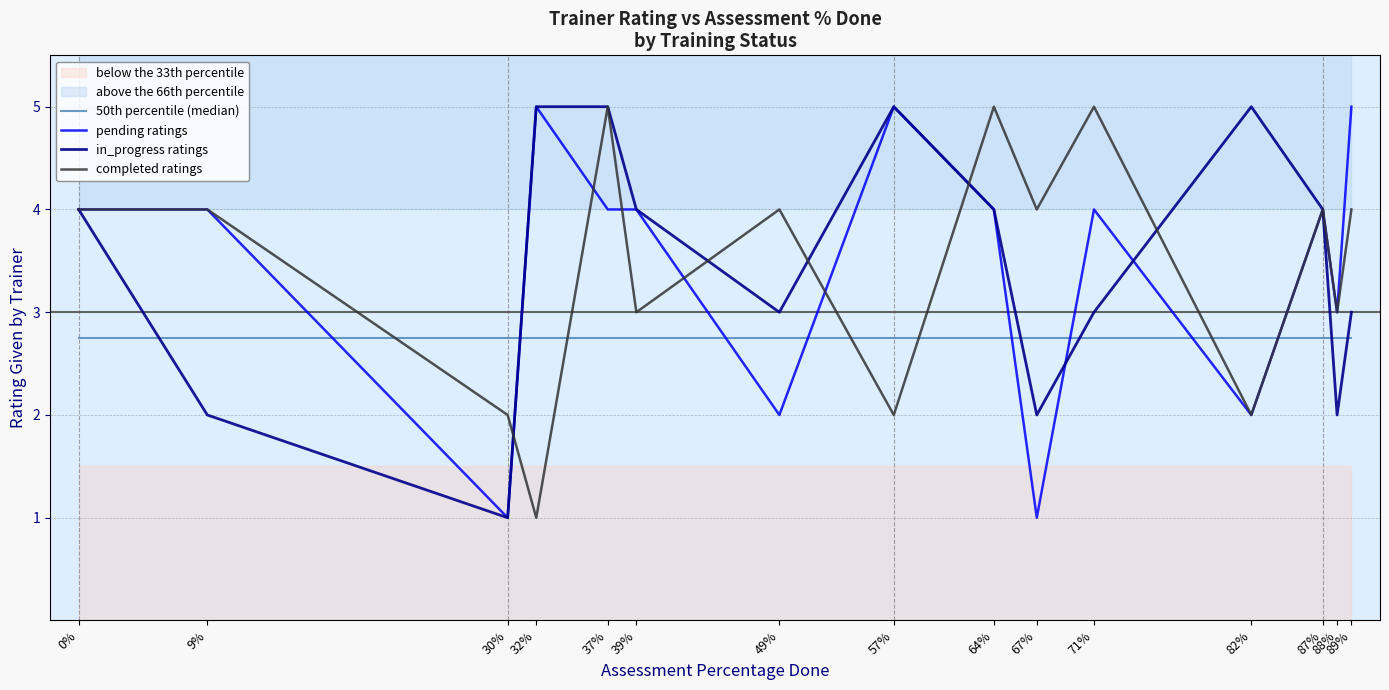

Is it true that completed ratings equals 5.5 at 67%?

False